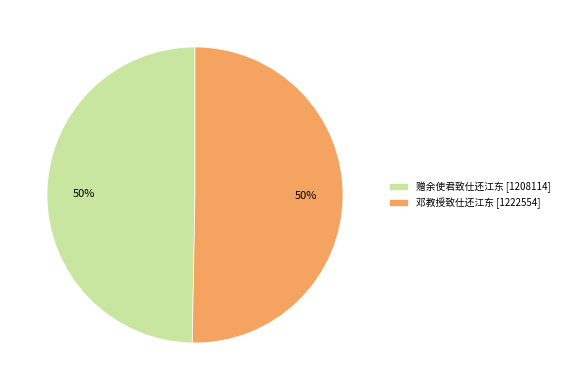

To the nearest percent, what is the combined percentage of 赠余使君致仕还江东 and 邓教授致仕还江东?

100%